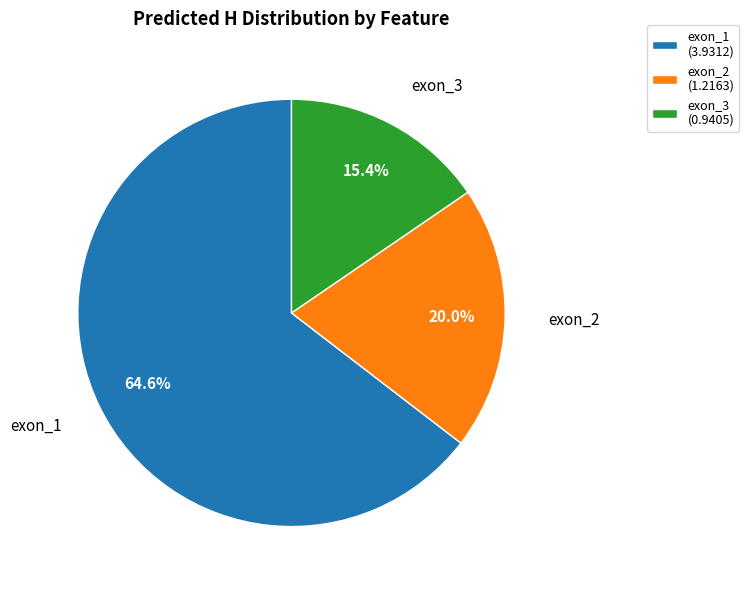

To the nearest percent, what percentage of the pie is exon_1?

65%